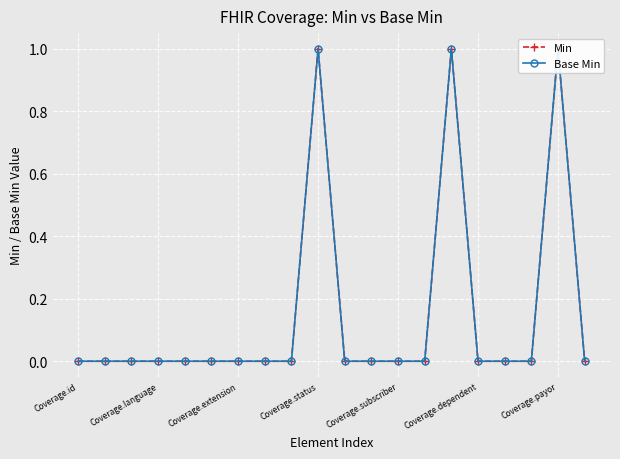

Count the number of data series in this chart.

2